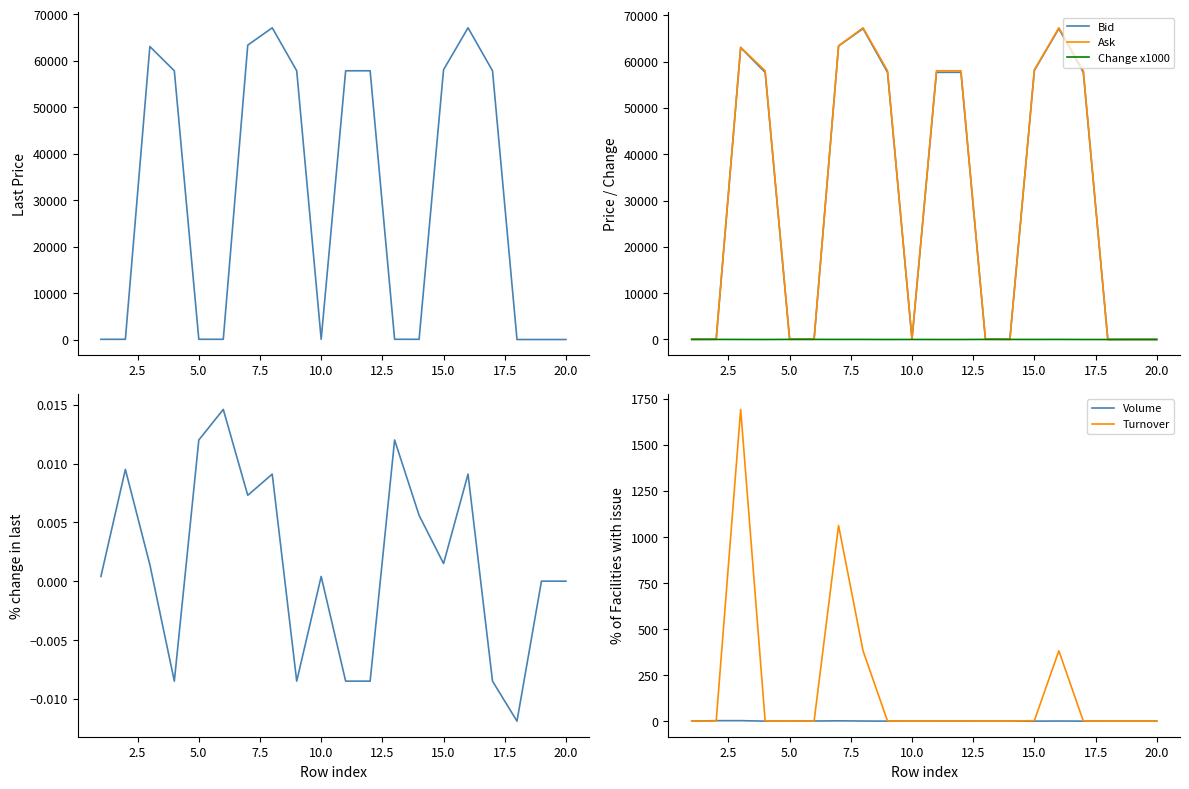

What value does the ask series have at 12?

58000.0